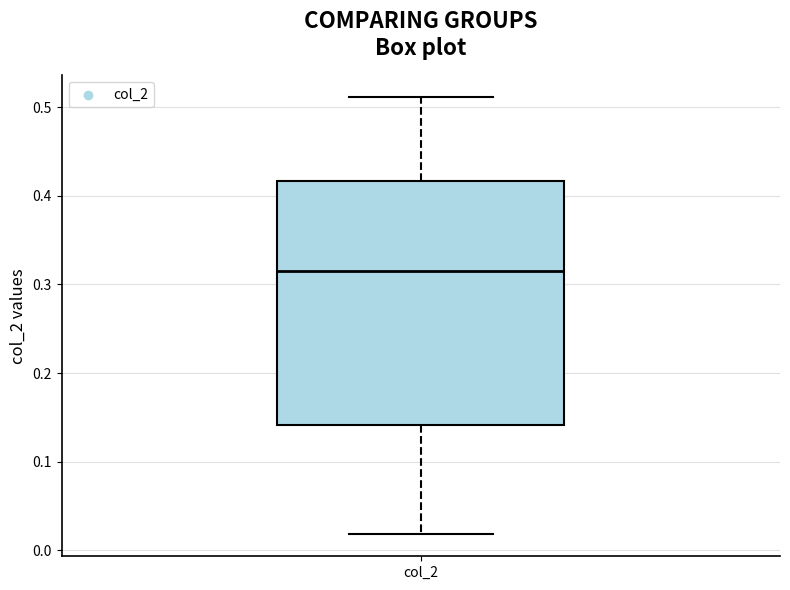

Read this box plot against the y-axis: the position of the median line, the range covered by the box, and the ends of both whiskers. The values are not printed on the chart, so give them approximately, as read against the axis.

median 0.32, box 0.14 to 0.42, whiskers 0.02 to 0.51